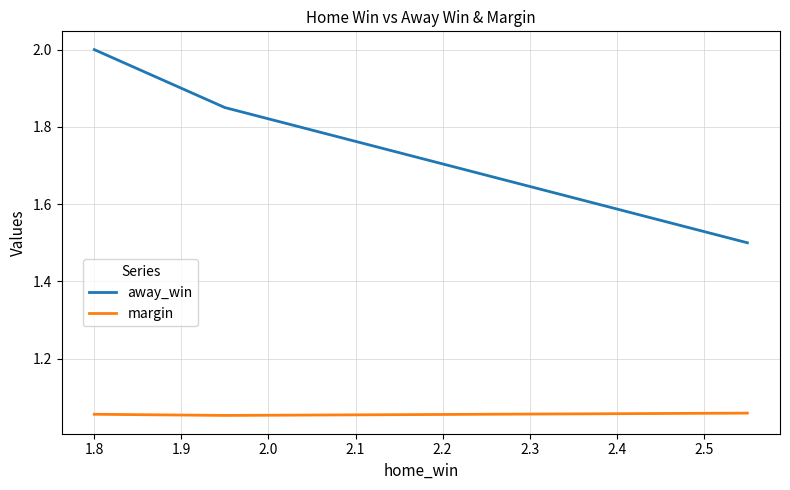

What is the average value of the away_win series?

1.8